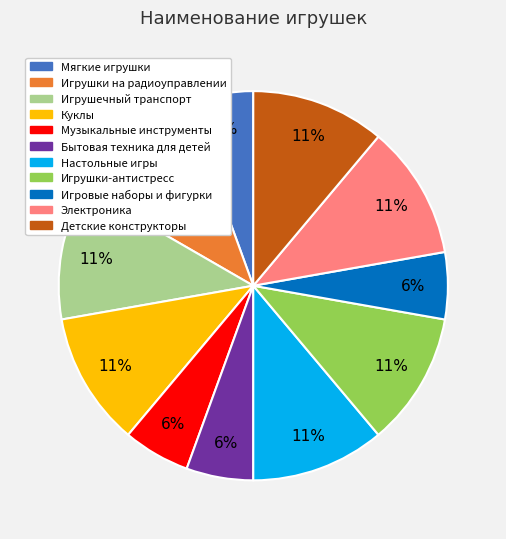

How many segments does this pie chart have?

11